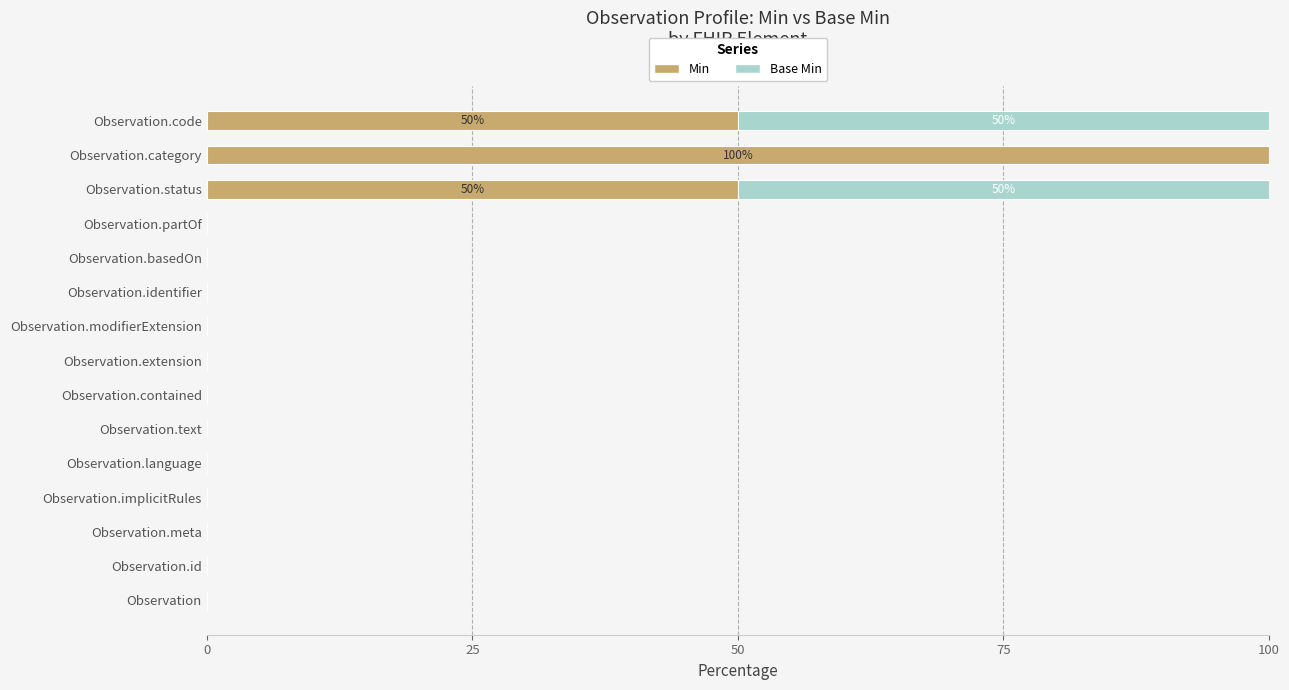

What are all the series names shown in the legend?

Min, Base Min